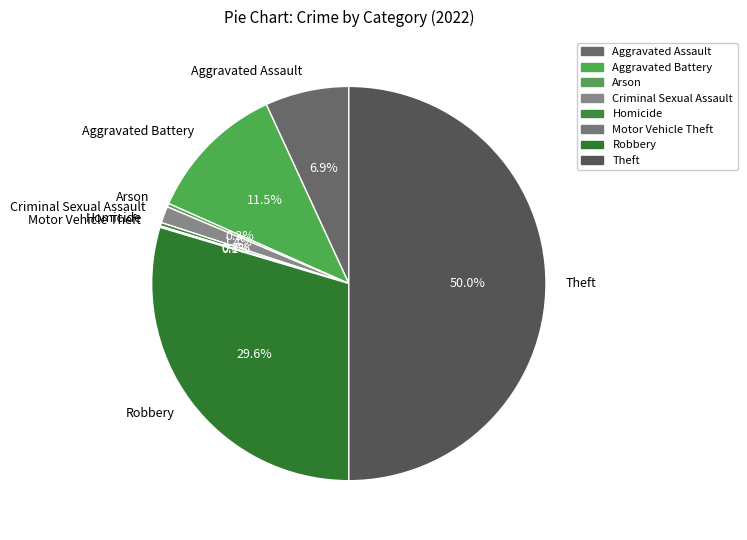

Which slice is the largest?

Theft